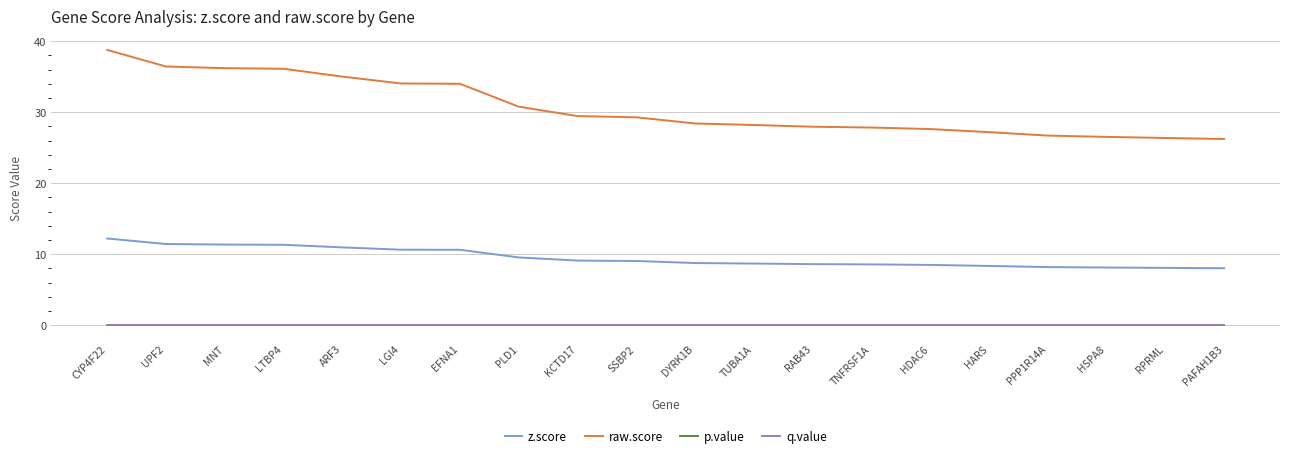

At how many categories does at least one series exceed 0?

20